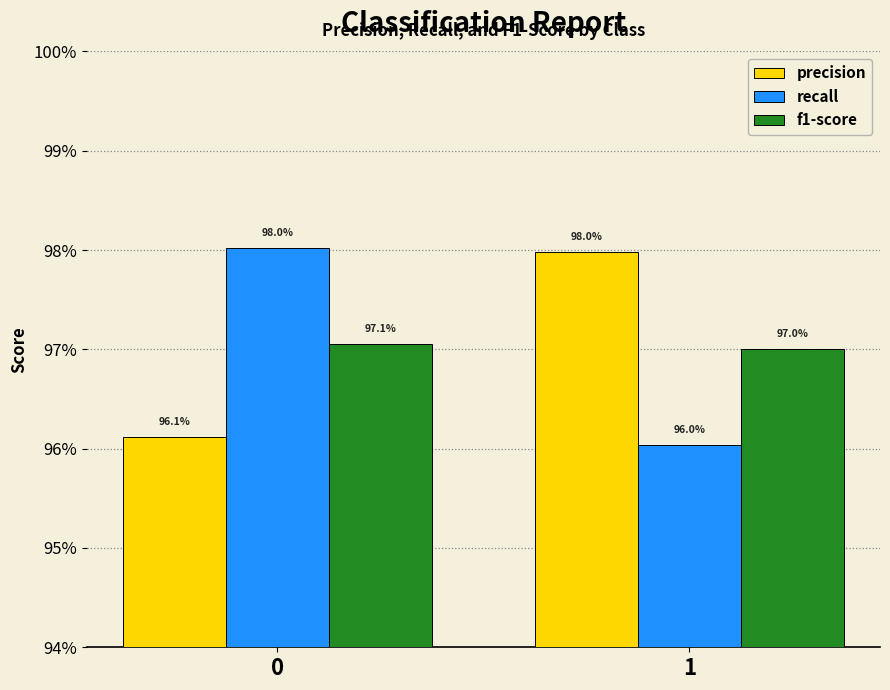

Which series has the largest total across all categories?

precision